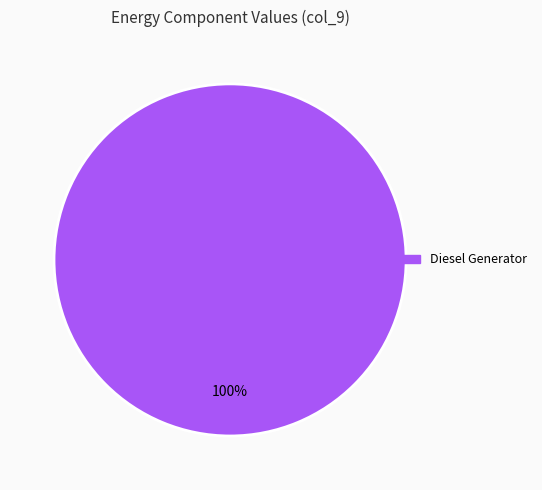

Is there any slice that represents more than half of the pie?

Yes